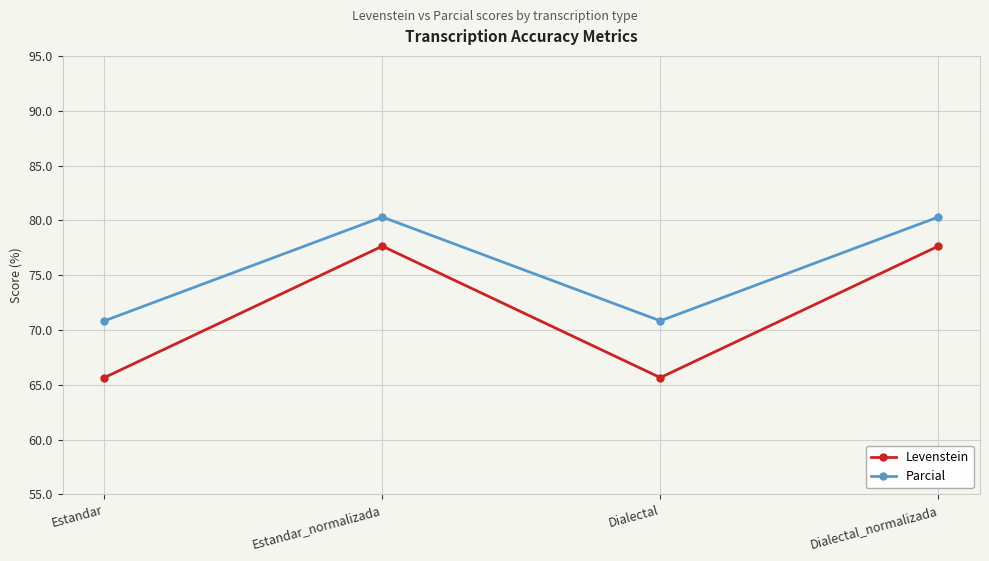

What is the spread (max minus min) of values at Dialectal_normalizada?

2.7